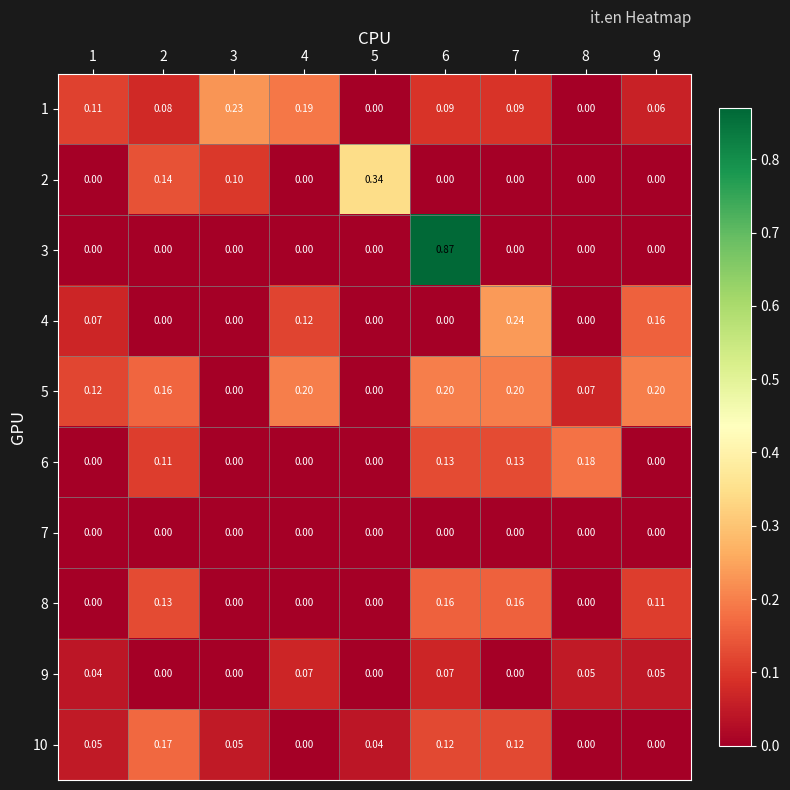

Is the value of 7 at 3 greater than the value of 9 at 6?

No